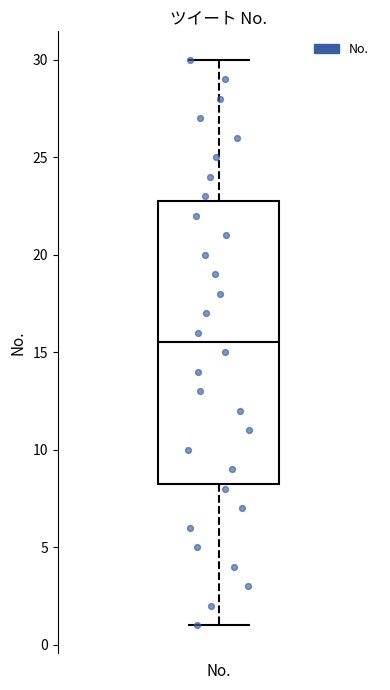

Read this box plot against the y-axis: the position of the median line, the range covered by the box, and the ends of both whiskers. The values are not printed on the chart, so give them approximately, as read against the axis.

median 15.5, box 8.5 to 23.0, whiskers 1.0 to 30.0